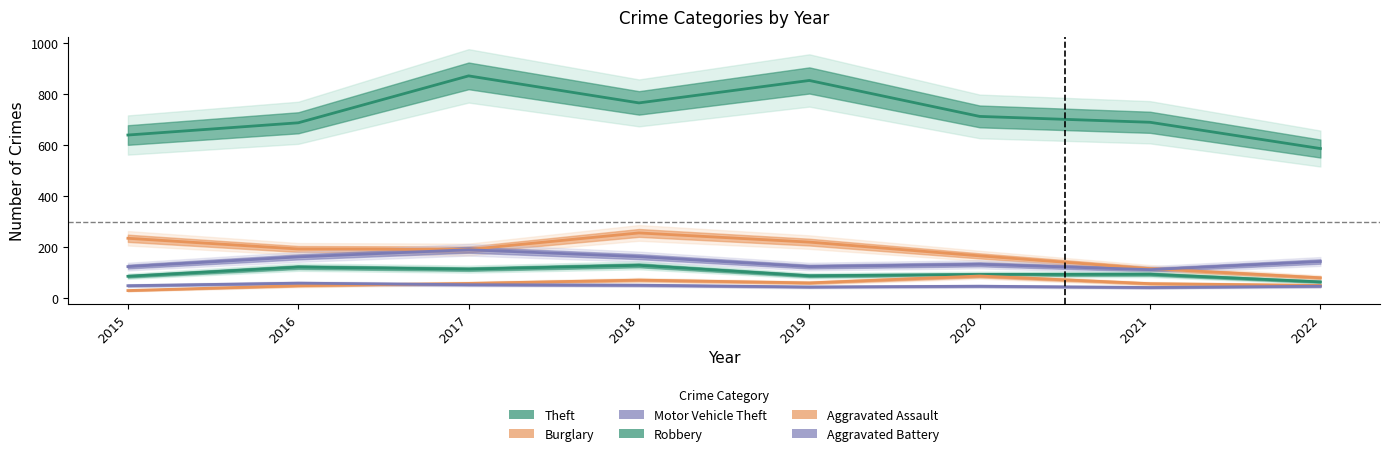

What is the sum of the Theft values at 2018 and 2020?

1481